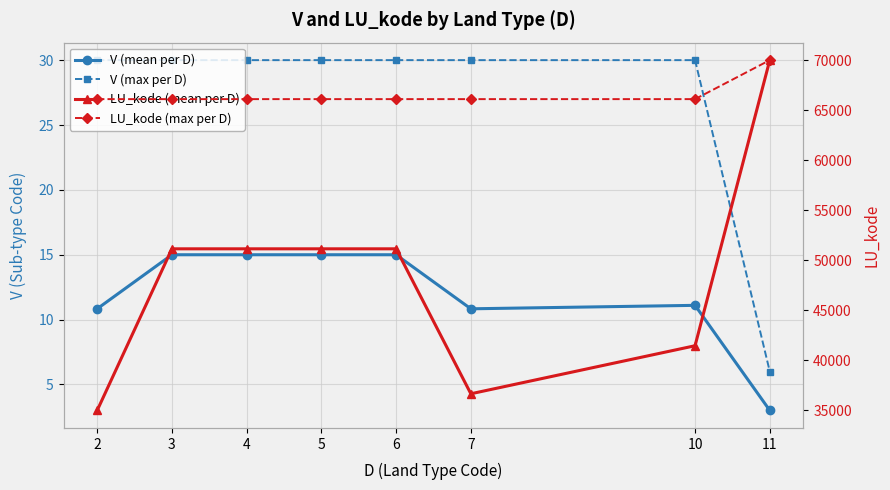

Read the LU_kode (mean per D) value at 4.

51125.0